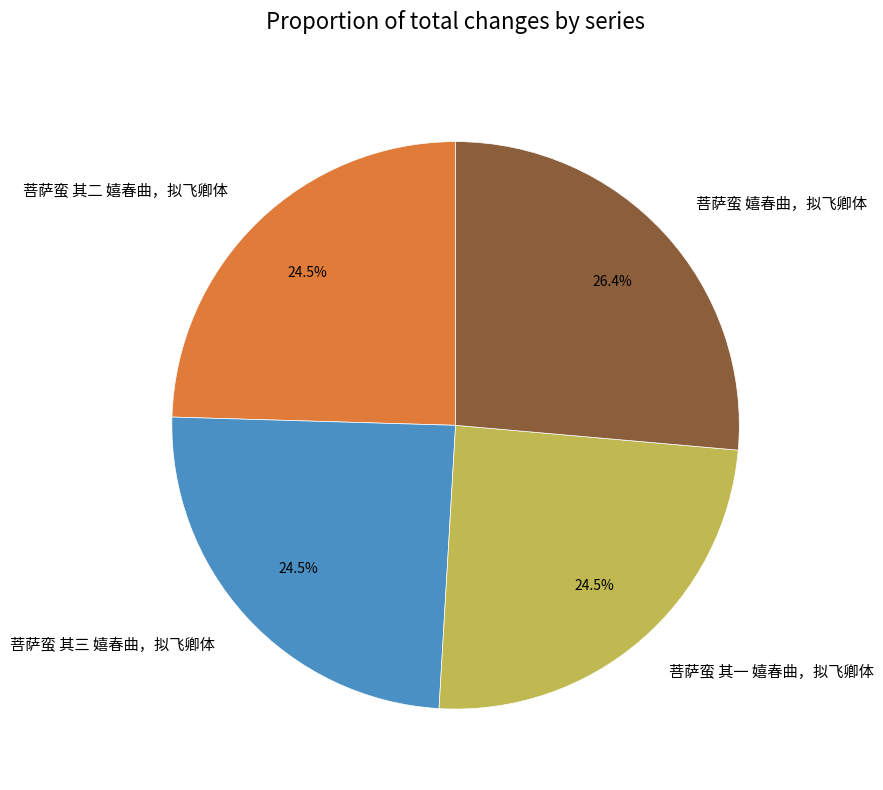

How many slices are in this pie chart?

4